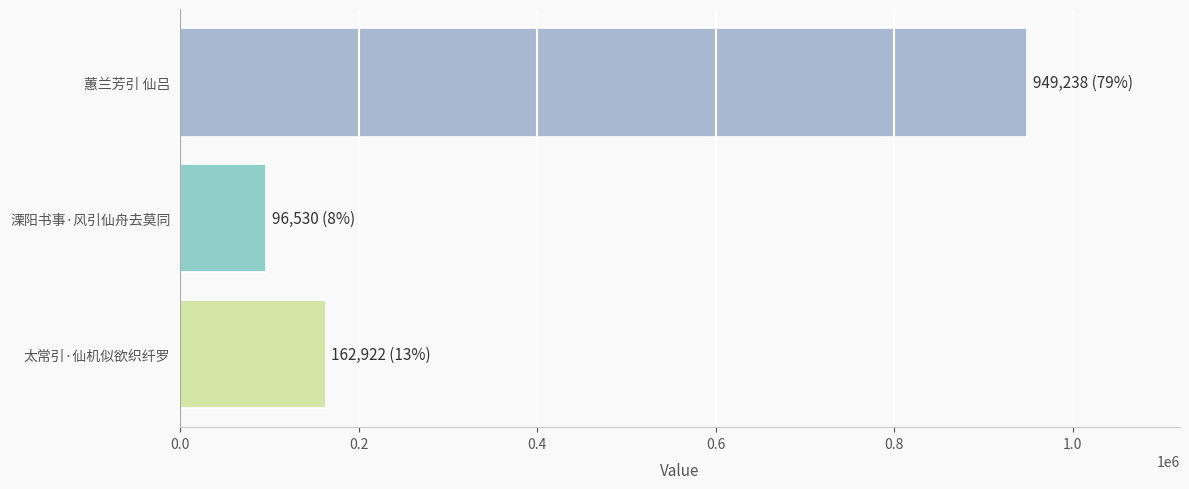

How many bars are there in total?

3